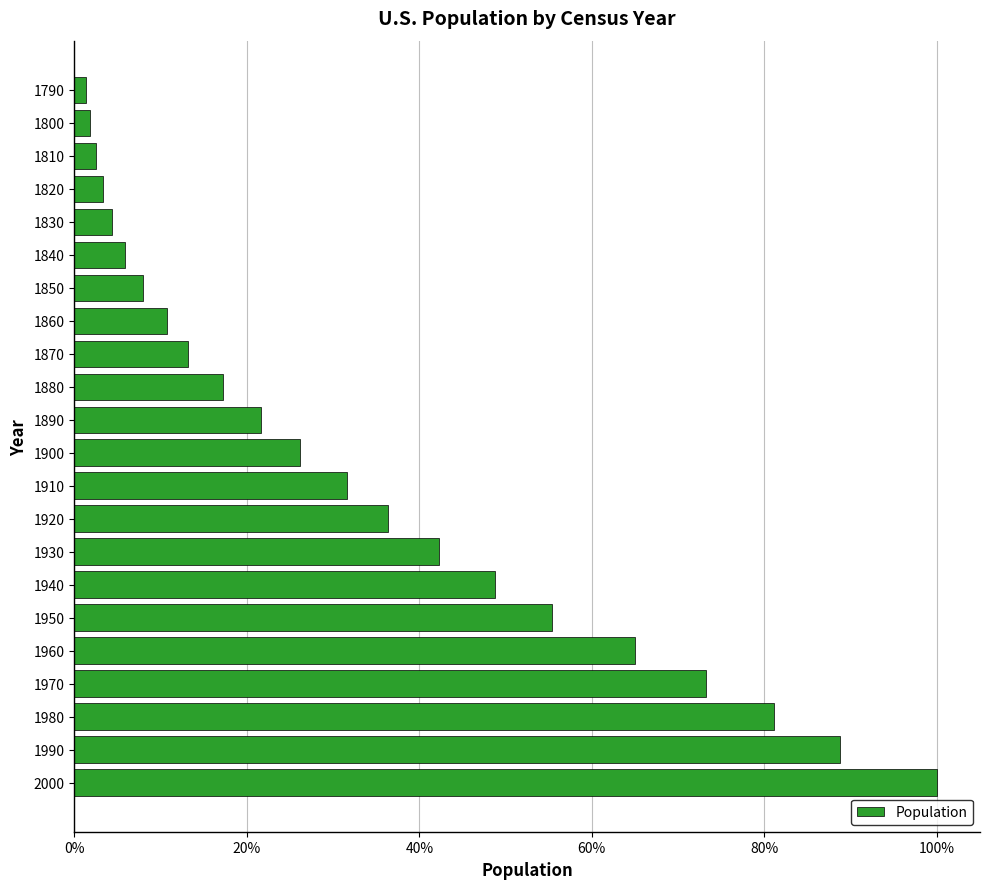

Where does the data first go above 76212168?

1910